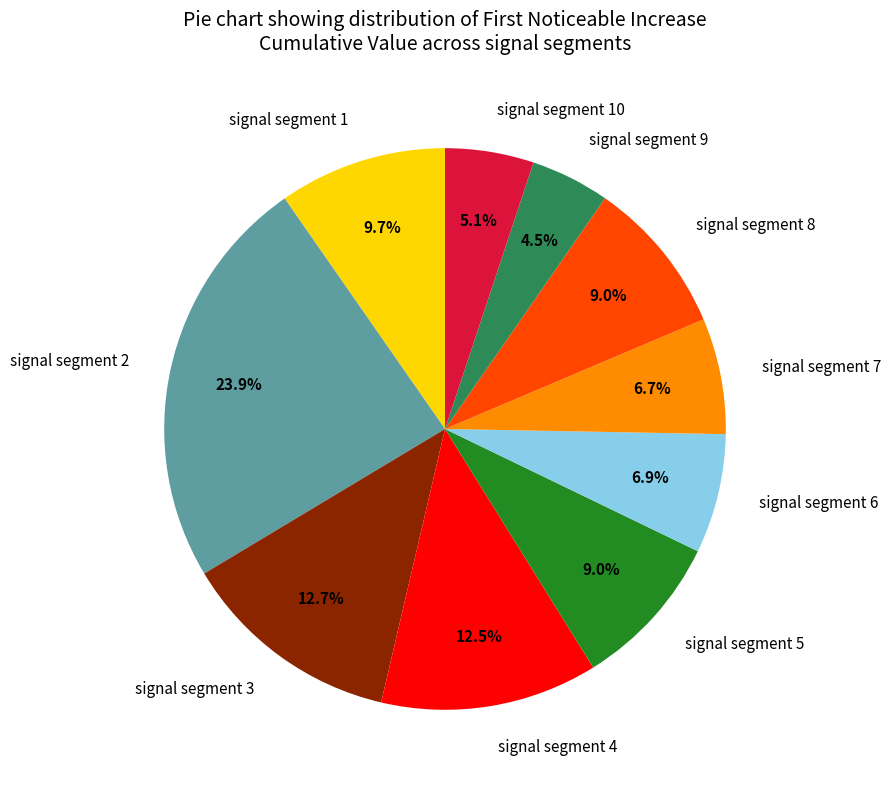

Combined, what portion of the pie is signal segment 6 and signal segment 1?

16.6%